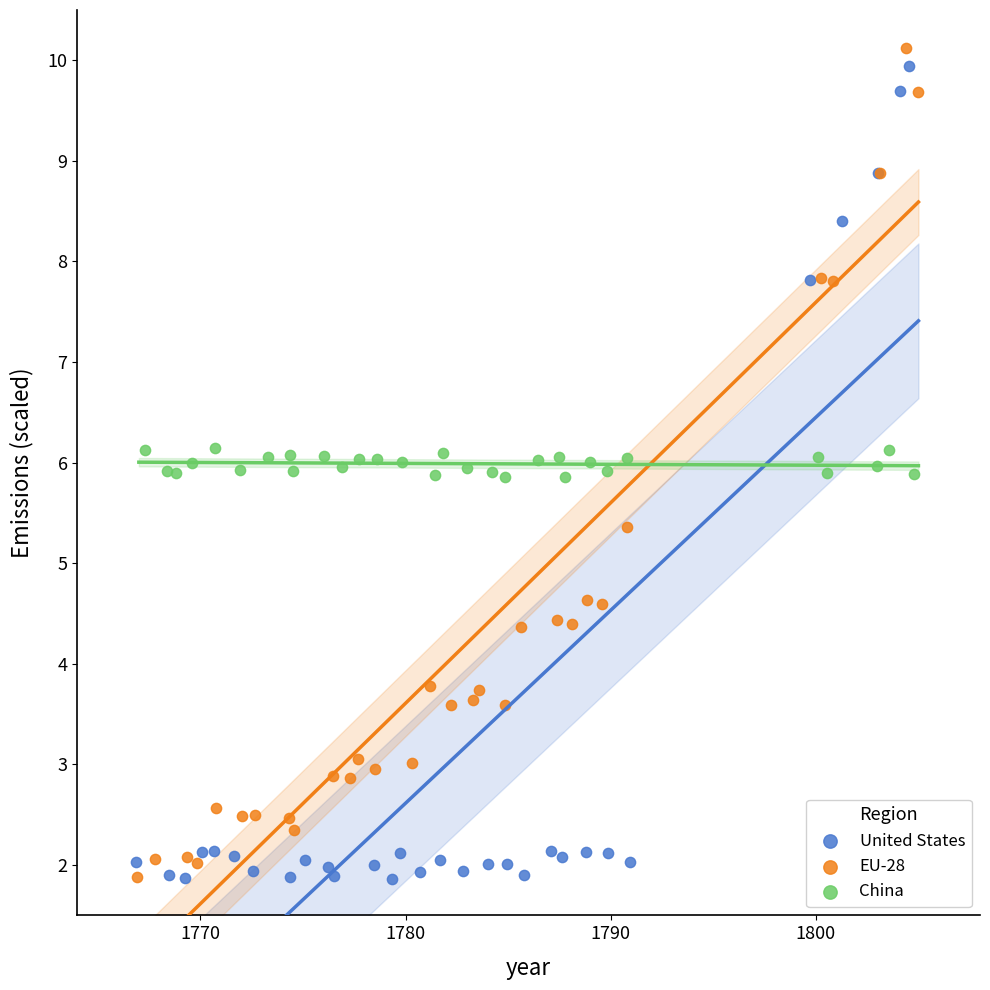

What are all the series names shown in the legend?

United States, EU-28, China